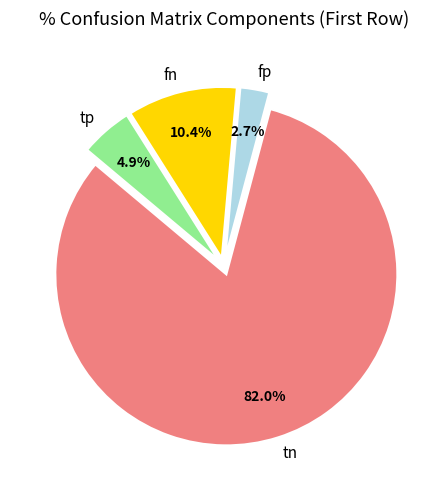

Which has a higher value, tp or tn?

tn